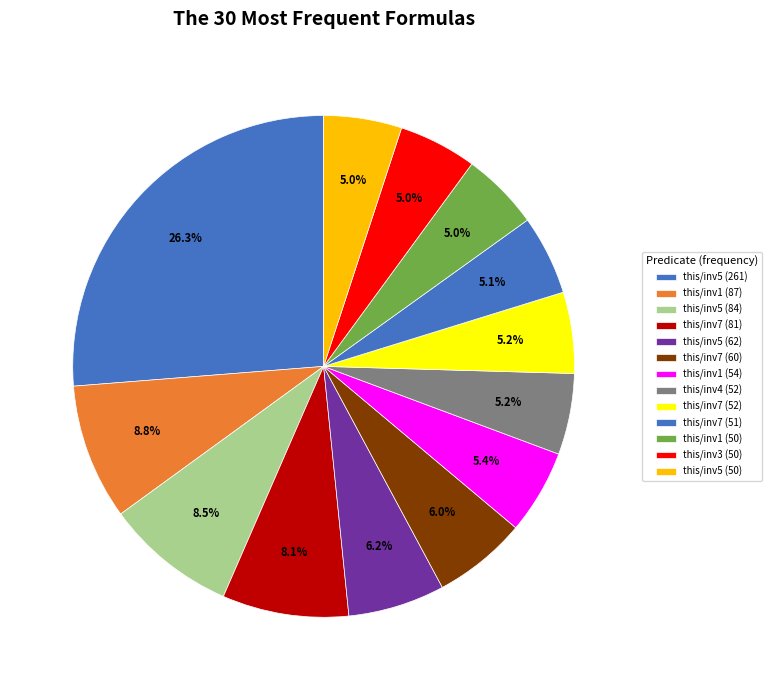

To the nearest percent, what is the difference between the this/inv5 (62) and this/inv7 (81) slice percentages?

2%